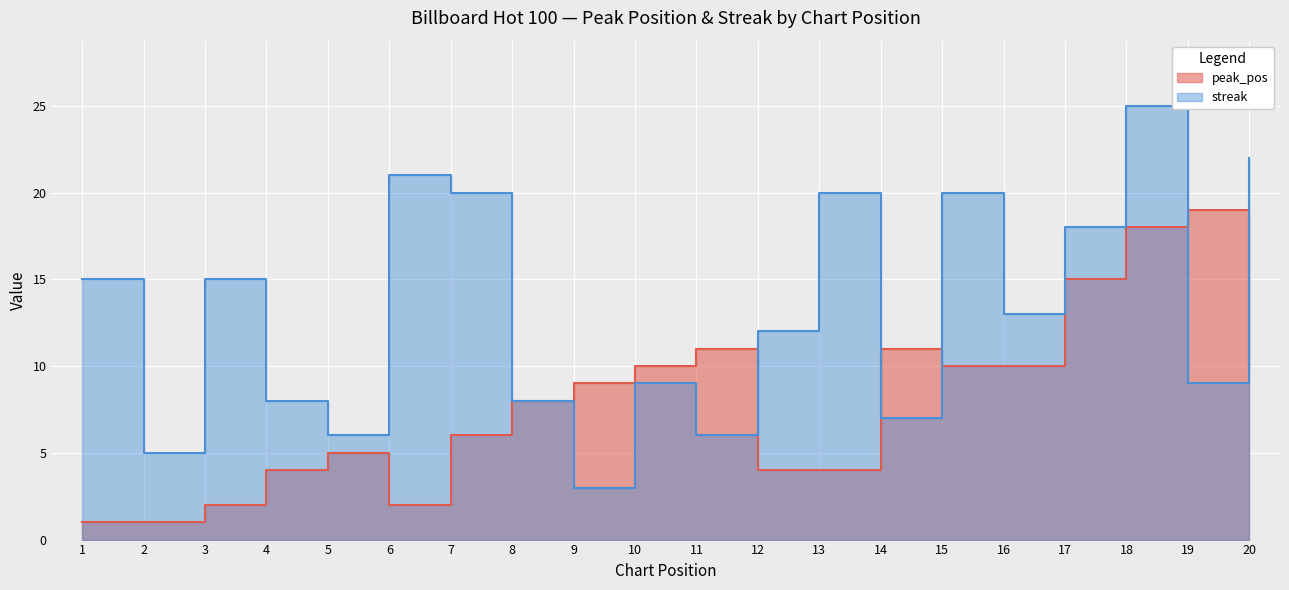

How many values in the streak series exceed 13?

9